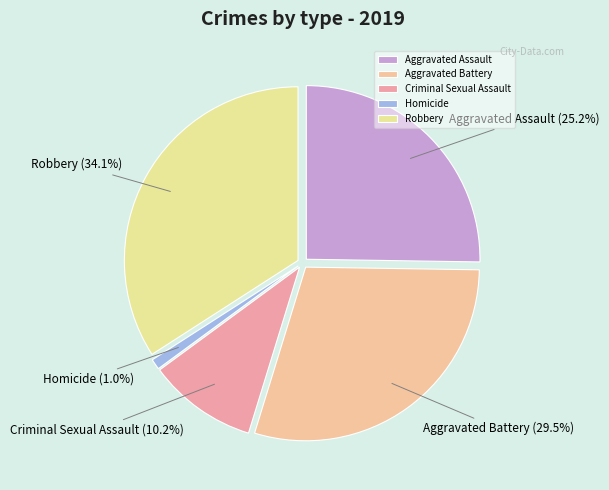

To the nearest percent, what is the difference between the Aggravated Battery and Robbery slice percentages?

5%